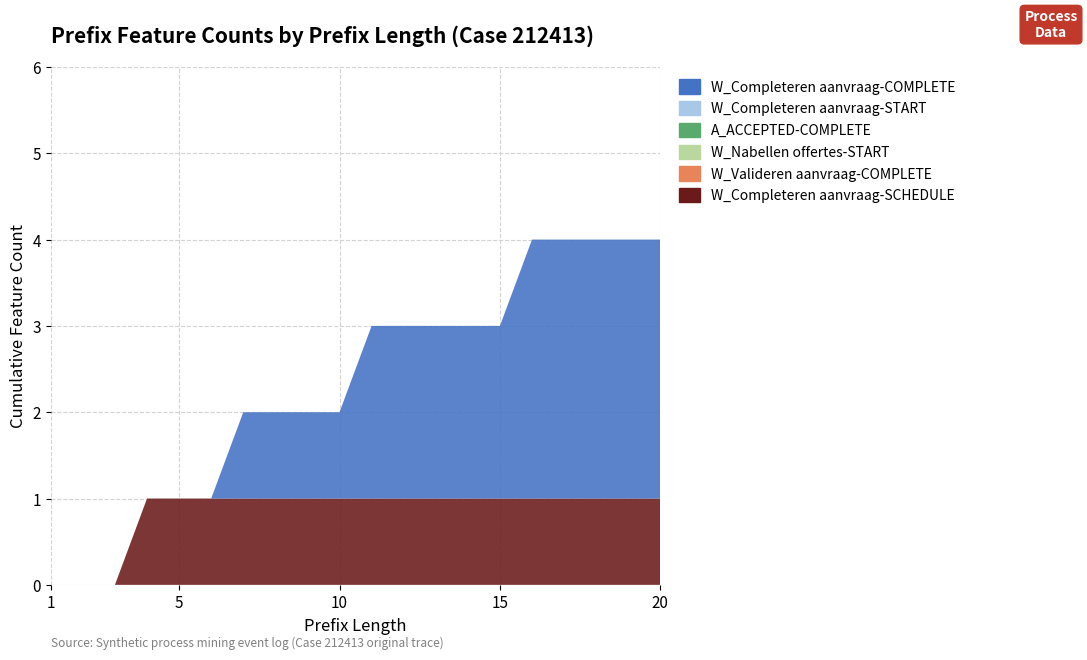

Reading right to left, extract all data points from this chart.

W_Completeren aanvraag-SCHEDULE: 20=1	19=1	18=1	17=1	16=1	15=1	14=1	13=1	12=1	11=1	10=1	9=1	8=1	7=1	6=1	5=1	4=1	3=0	2=0	1=0
W_Valideren aanvraag-COMPLETE: 20=0	19=0	18=0	17=0	16=0	15=0	14=0	13=0	12=0	11=0	10=0	9=0	8=0	7=0	6=0	5=0	4=0	3=0	2=0	1=0
W_Nabellen offertes-START: 20=0	19=0	18=0	17=0	16=0	15=0	14=0	13=0	12=0	11=0	10=0	9=0	8=0	7=0	6=0	5=0	4=0	3=0	2=0	1=0
A_ACCEPTED-COMPLETE: 20=0	19=0	18=0	17=0	16=0	15=0	14=0	13=0	12=0	11=0	10=0	9=0	8=0	7=0	6=0	5=0	4=0	3=0	2=0	1=0
W_Completeren aanvraag-START: 20=0	19=0	18=0	17=0	16=0	15=0	14=0	13=0	12=0	11=0	10=0	9=0	8=0	7=0	6=0	5=0	4=0	3=0	2=0	1=0
W_Completeren aanvraag-COMPLETE: 20=3	19=3	18=3	17=3	16=3	15=2	14=2	13=2	12=2	11=2	10=1	9=1	8=1	7=1	6=0	5=0	4=0	3=0	2=0	1=0